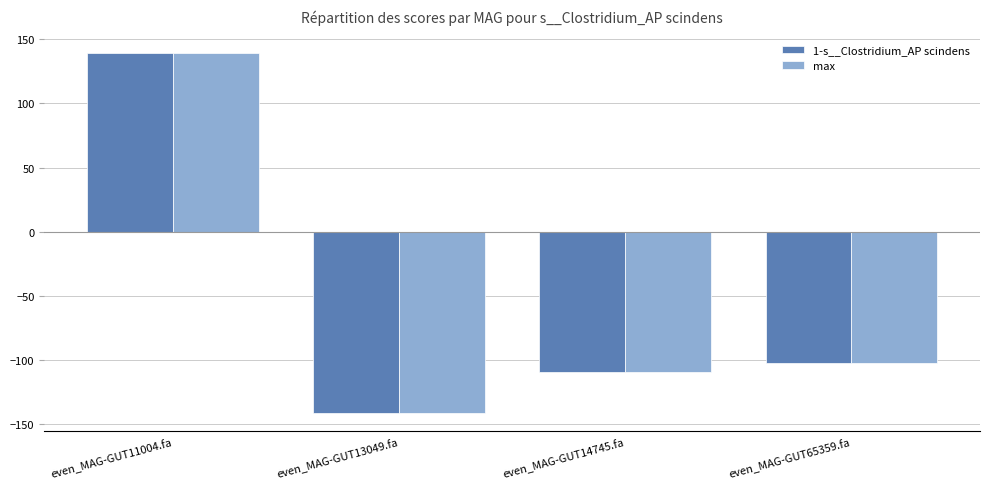

What is the value of the max bar at the 3rd from the left?

-109.8